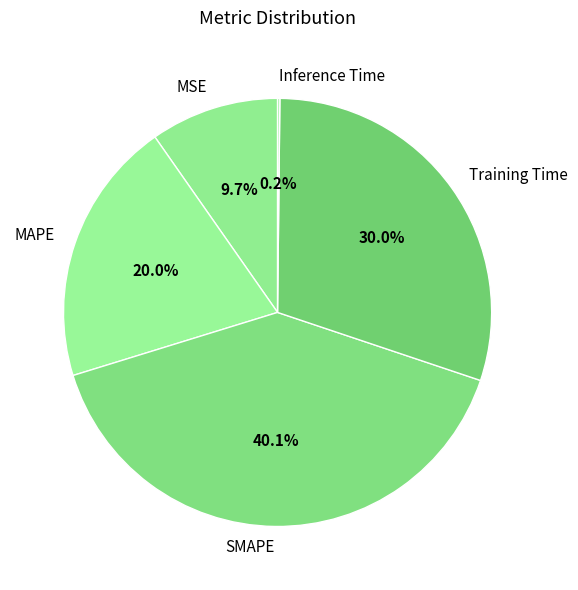

Which category has the biggest portion of the pie?

SMAPE